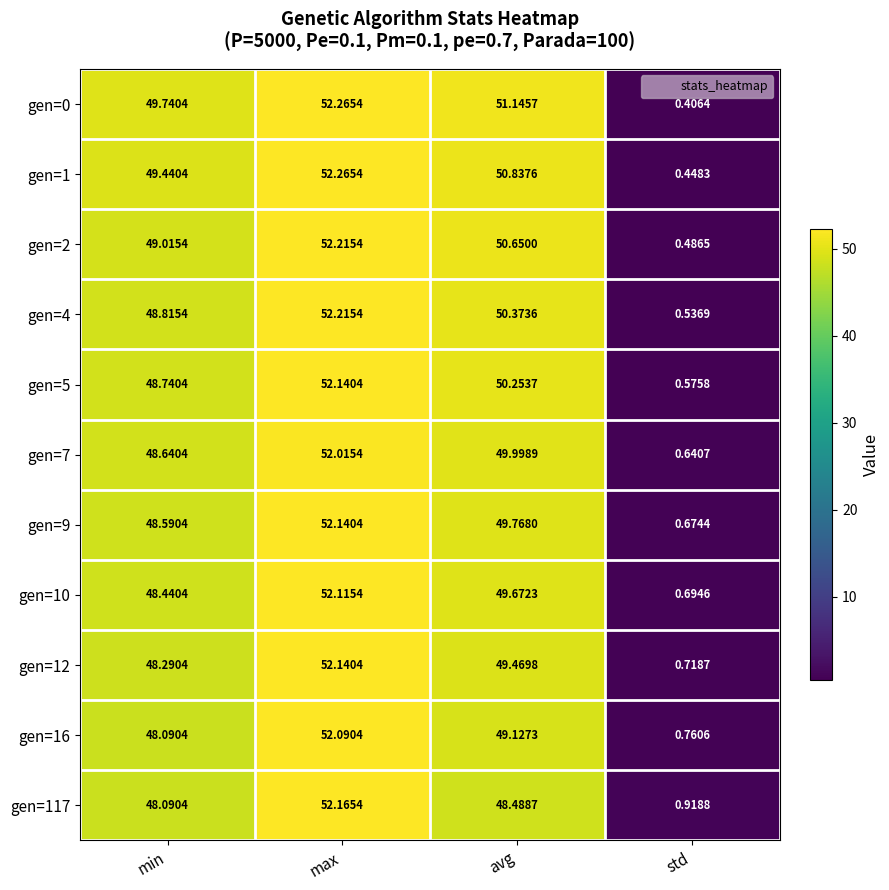

Which label corresponds to the smallest value in the chart?

std